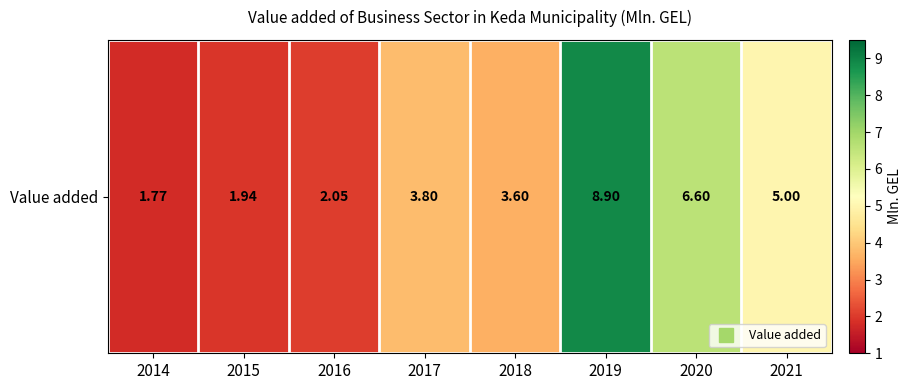

What is the sum of all values?

33.7